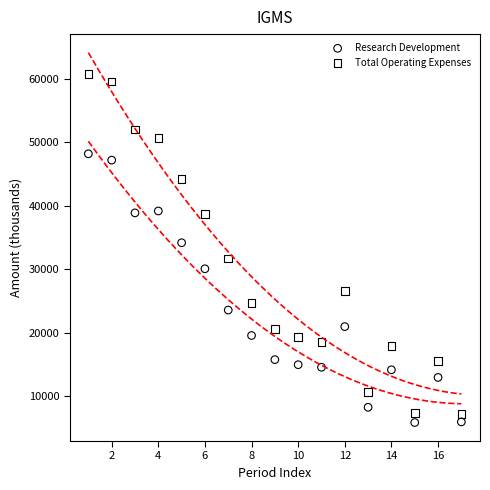

Across all data points, what is the range of X values (max minus min)?

16